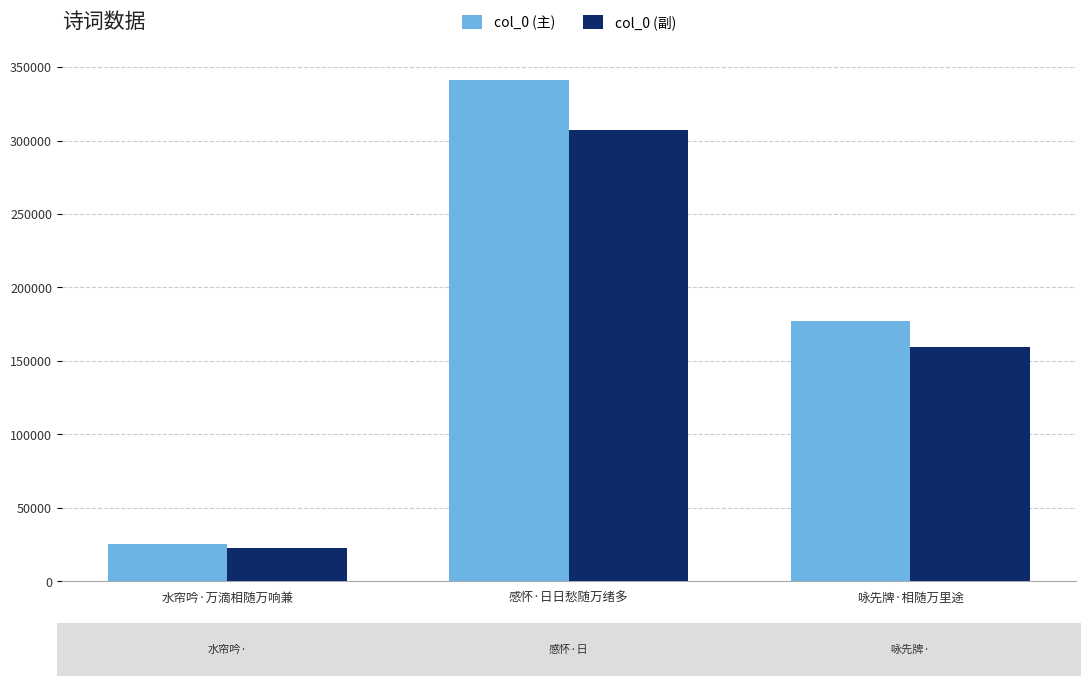

How many series are shown in this chart?

2